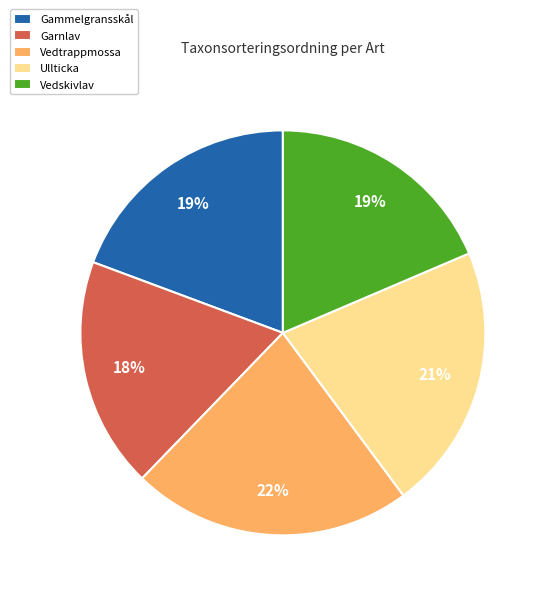

What percentage is the Vedskivlav slice, to the nearest percent?

19%